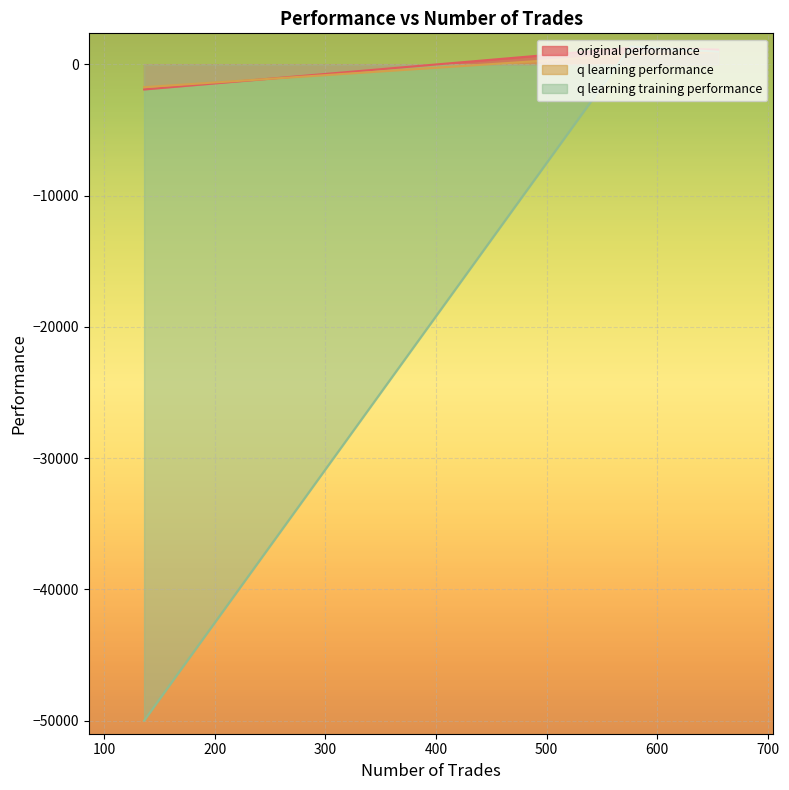

How many positive values does the q learning performance series have?

2